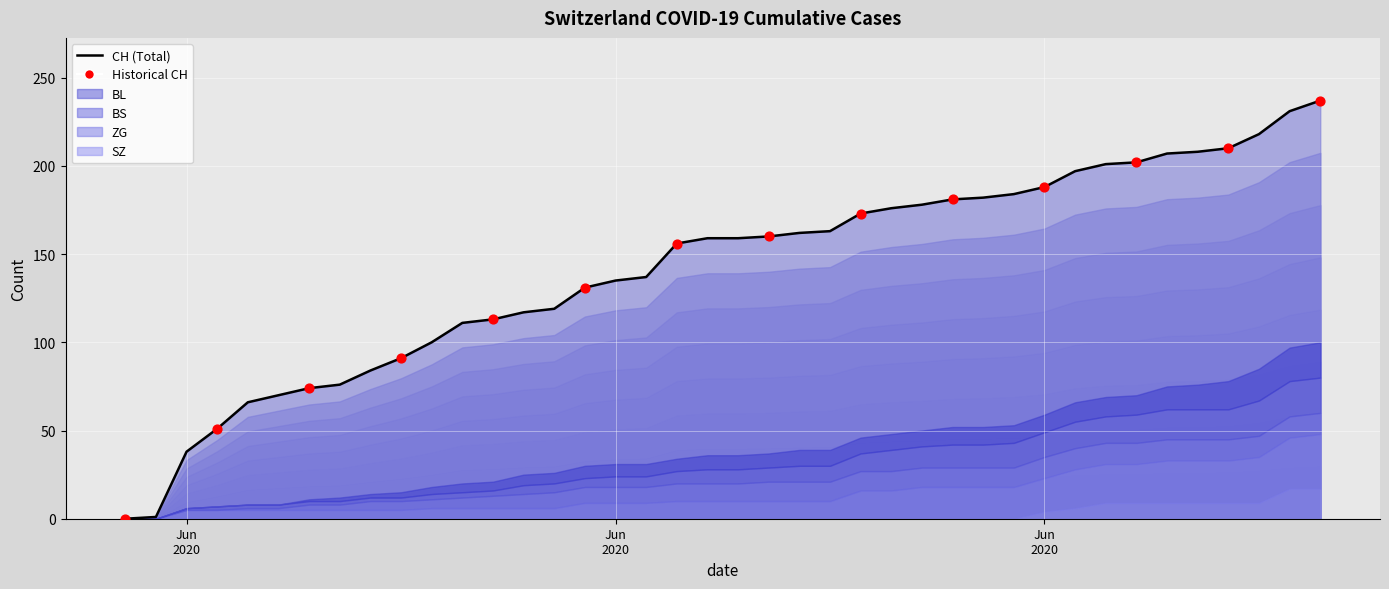

Which series reaches the minimum Y coordinate?

CH